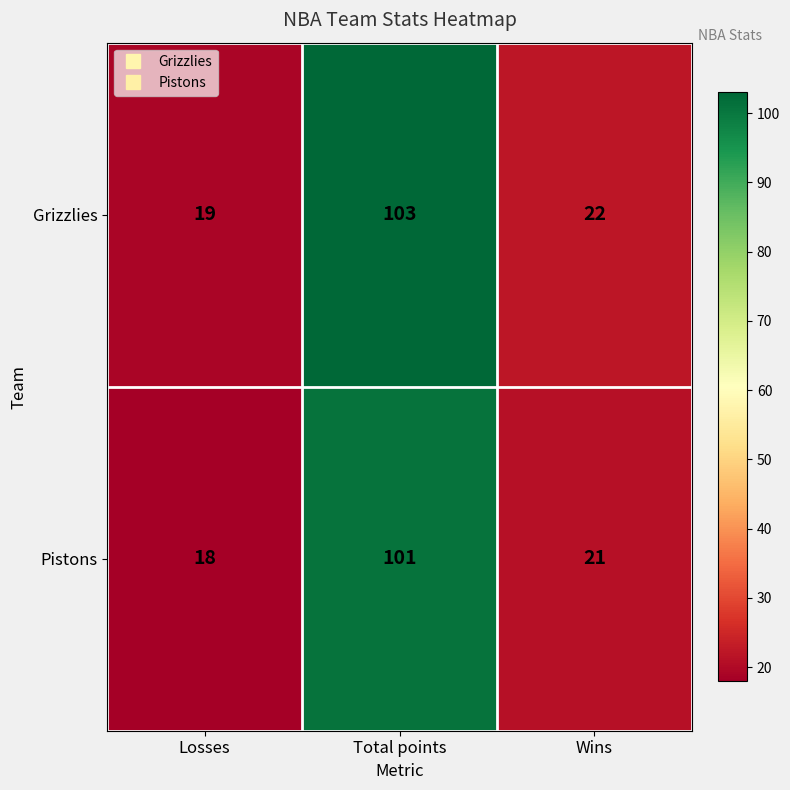

At which category is the sum across all series the highest?

Total points